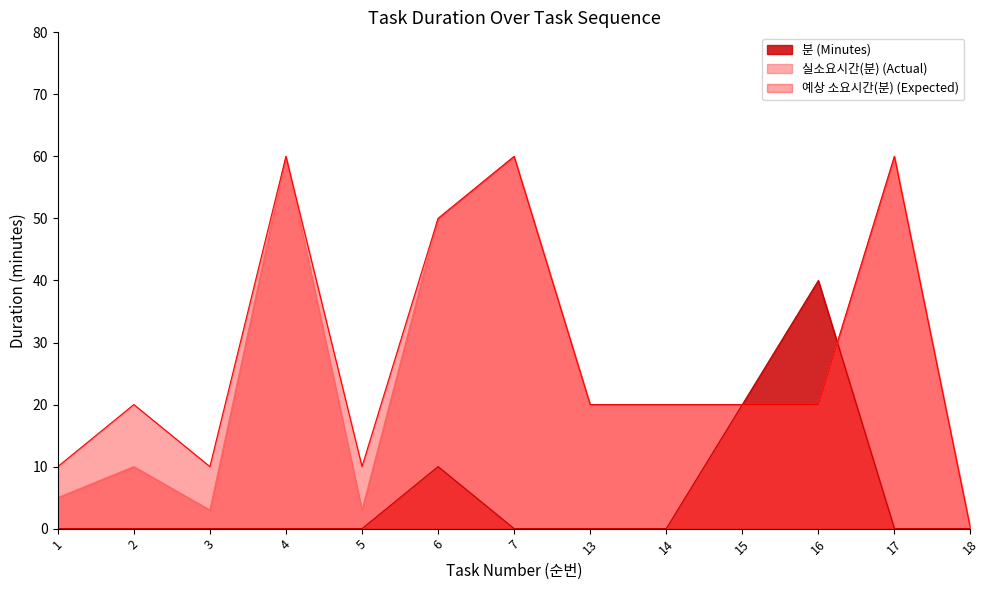

In 실소요시간(분) (Actual), how many points are lower than both neighbors (excluding endpoints)?

2